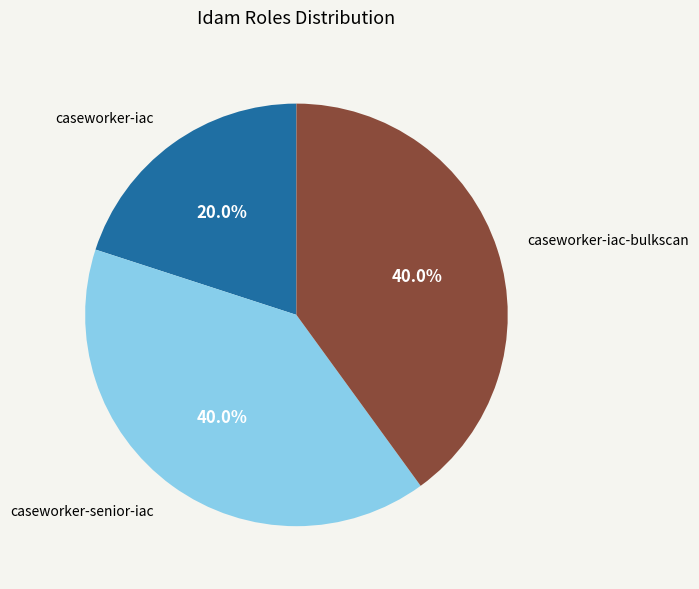

How many slices are in this pie chart?

3